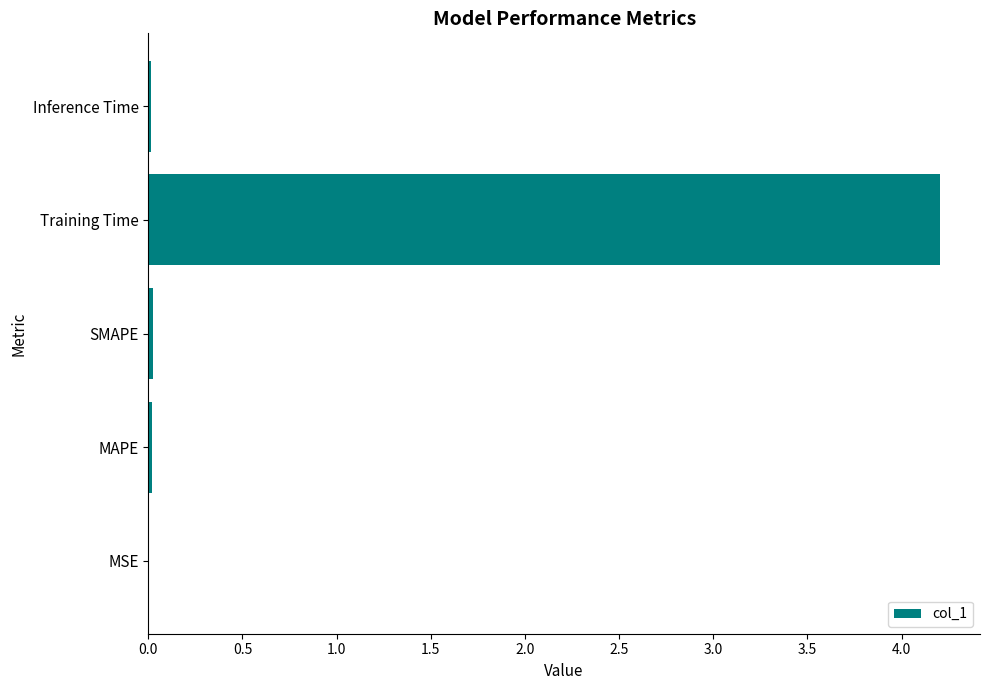

True or false: the data shows 0.0 at Inference Time.

True